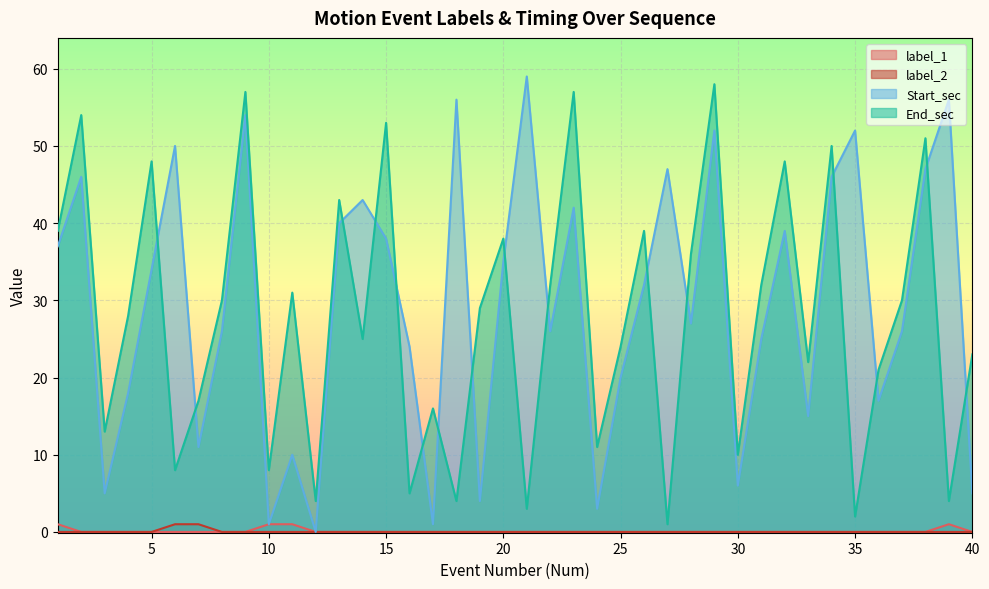

How many categories are shown in the chart?

40